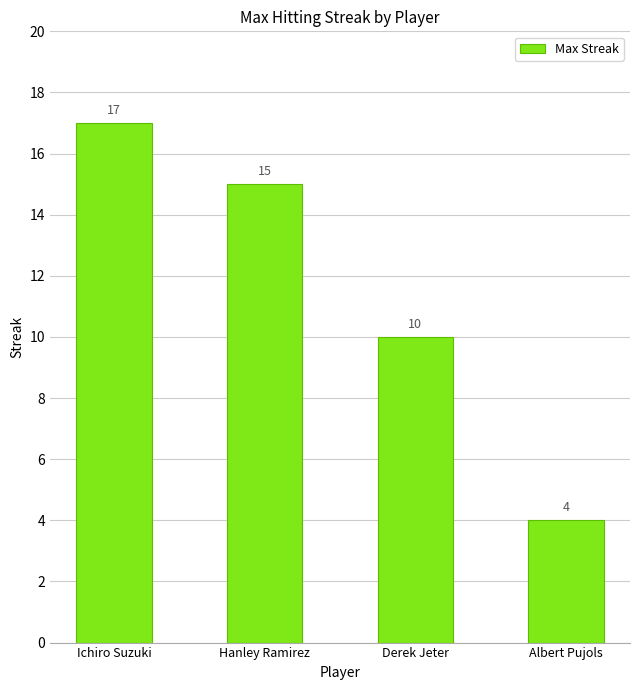

Are the bars horizontal?

No